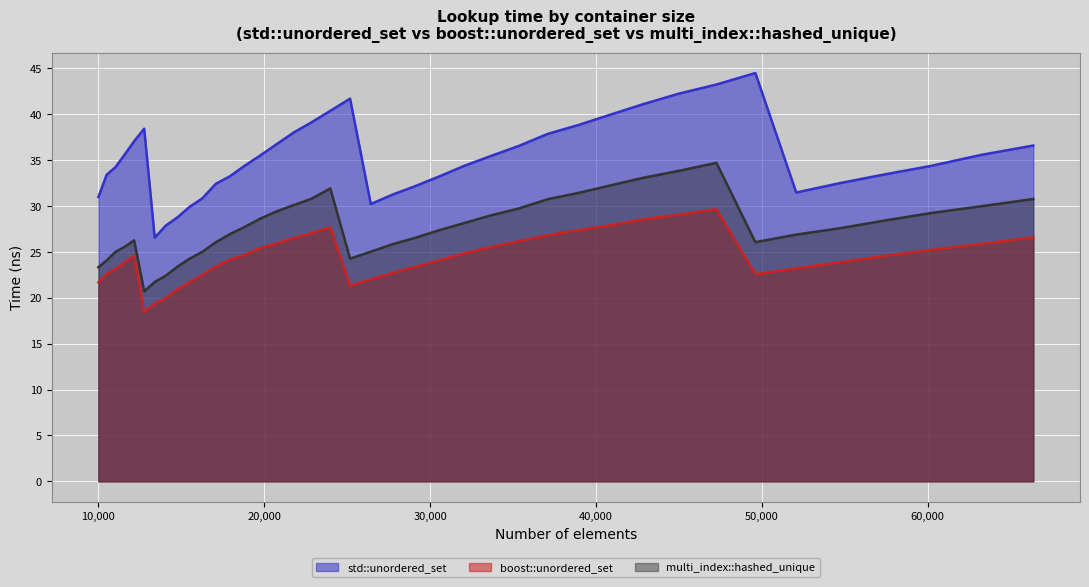

True or false: std::unordered_set and multi_index::hashed_unique cross at least once.

False